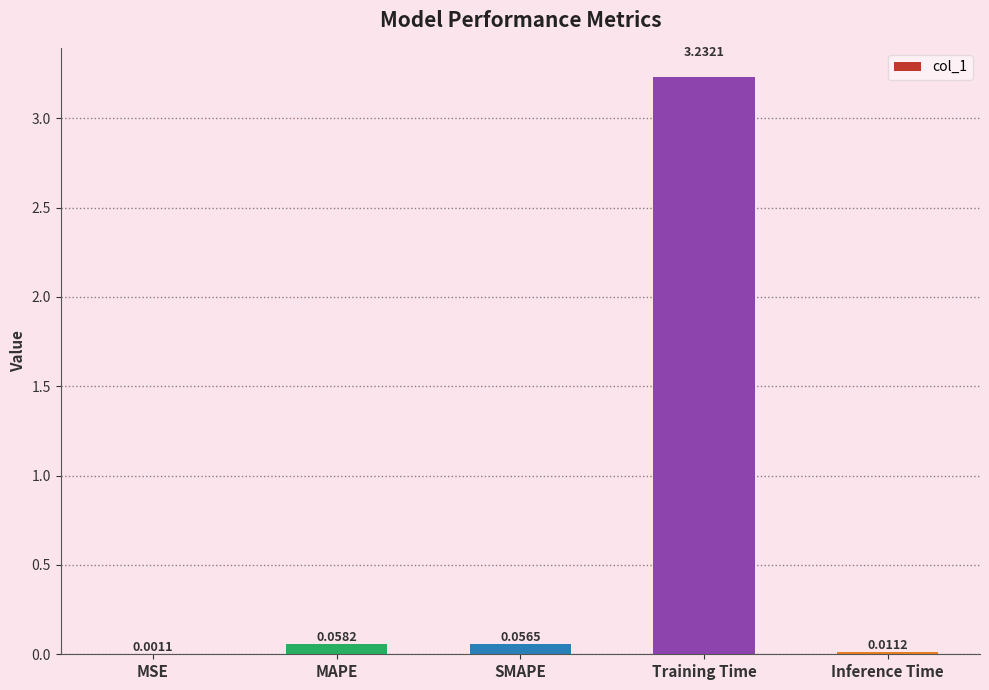

At which category does the chart reach its peak across all series?

Training Time